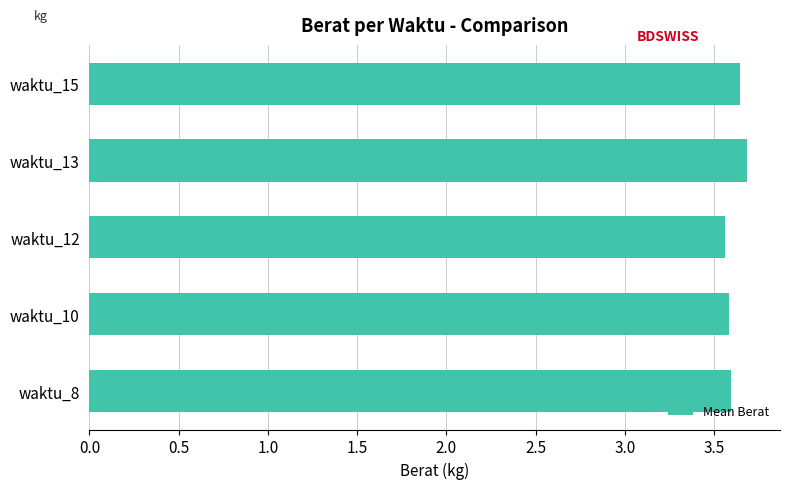

Approximately how many times larger is the value at waktu_15 compared to waktu_12?

1.0